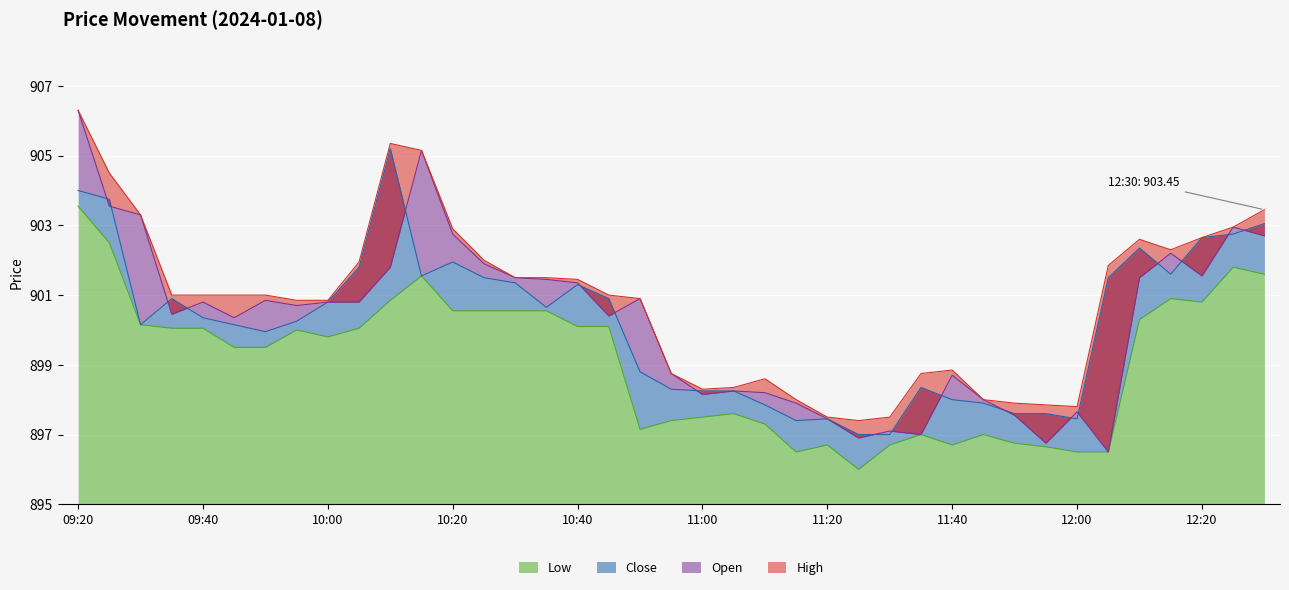

What is the difference between the Close values at 11:15 and 11:20?

0.1